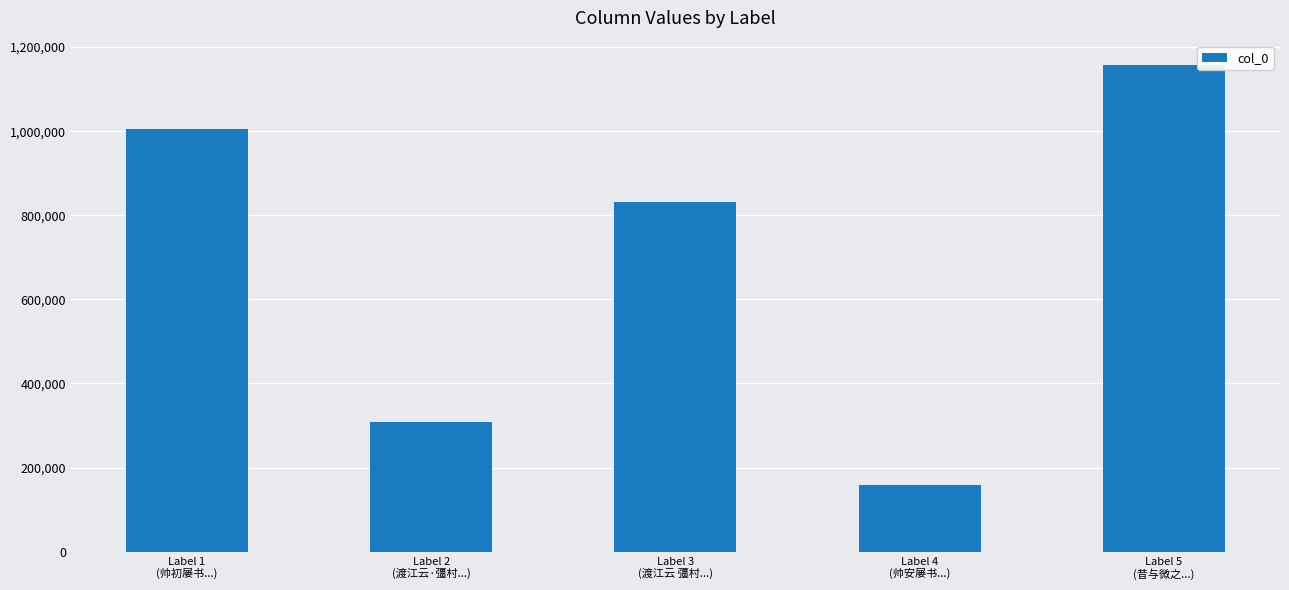

Are the bars horizontal?

No